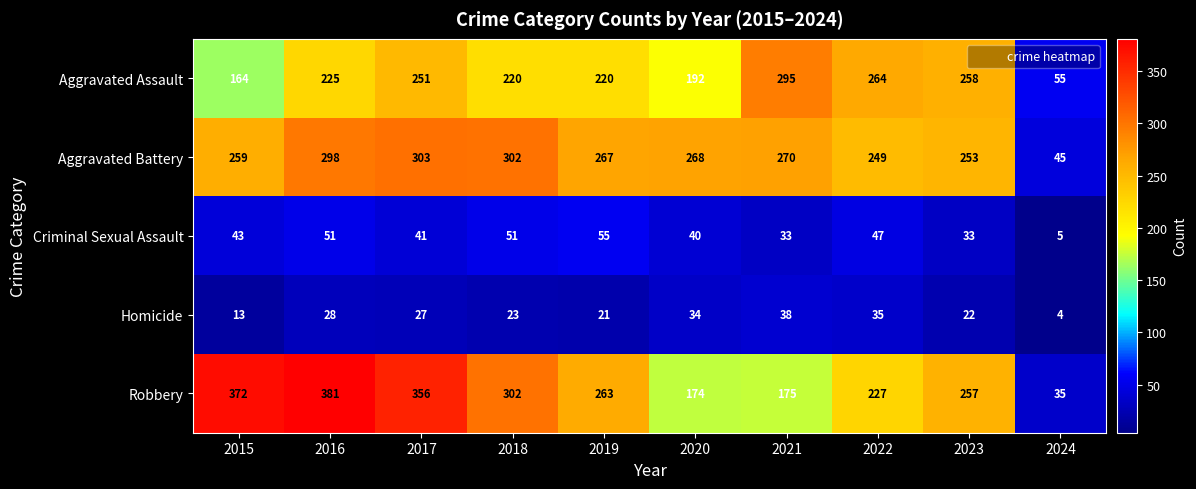

What is the difference between the Aggravated Assault values at 2021 and 2020?

103